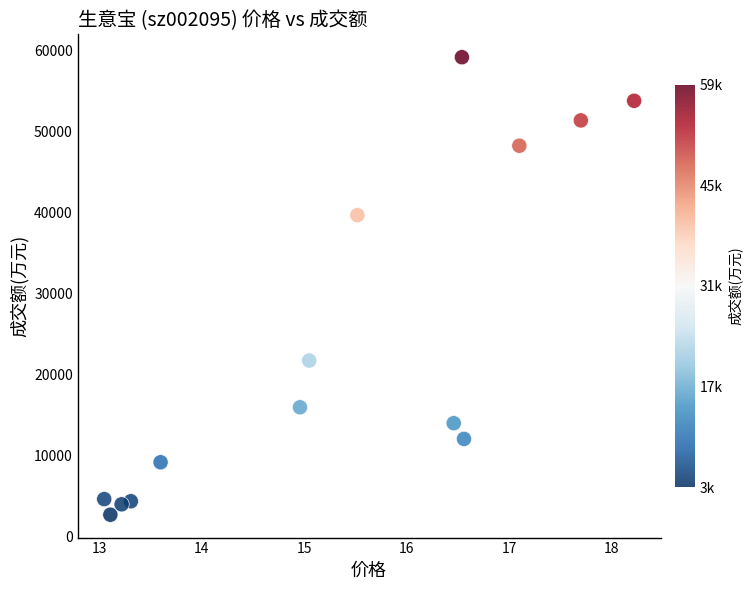

What is the range of Y values (max minus min)?

56462